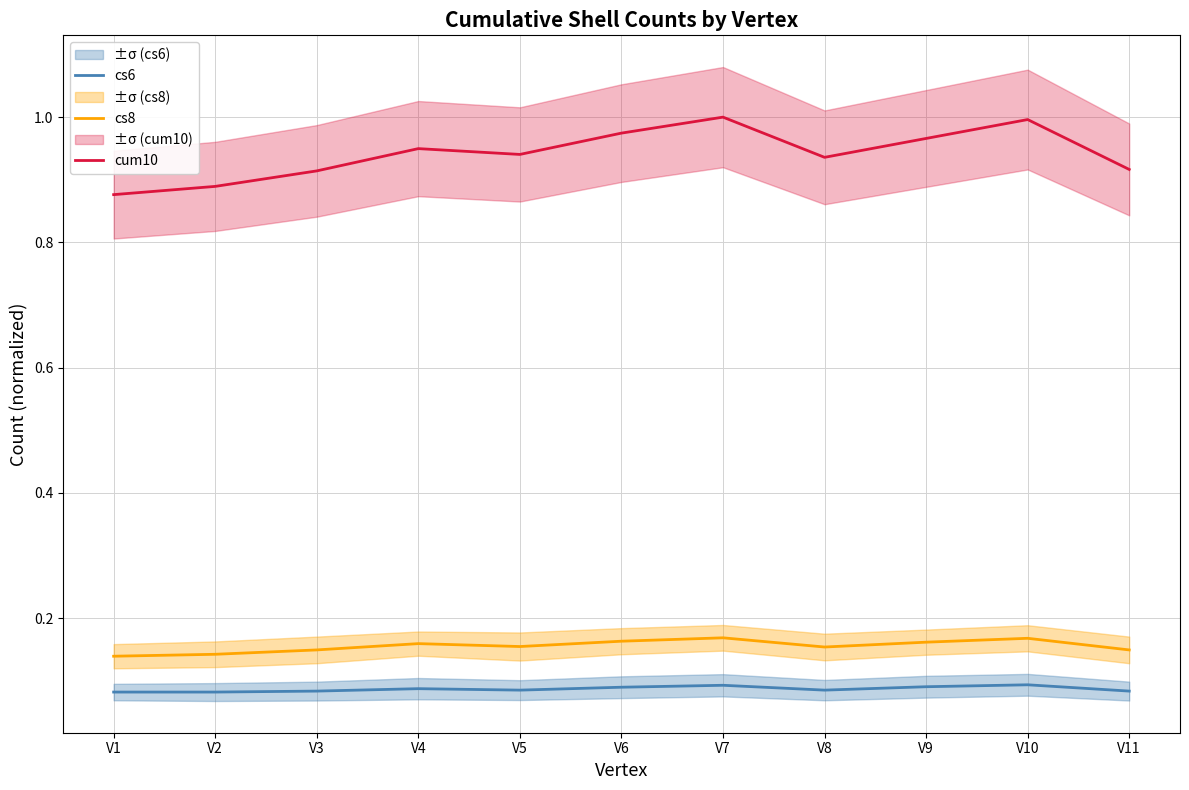

What are all the series names shown in the legend?

cs6, cs8, cum10